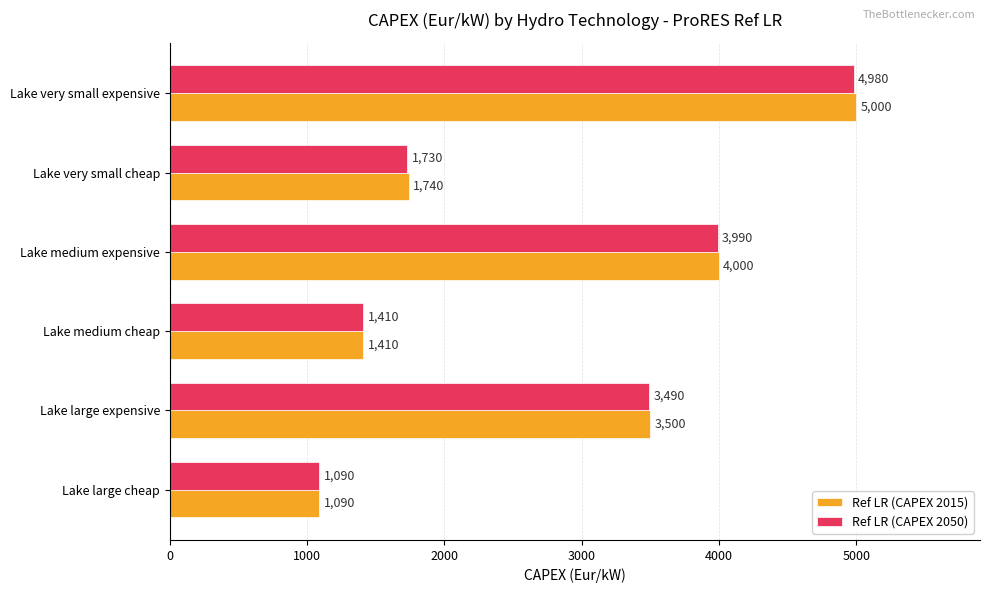

What is the difference between the maximum and second lowest values in the Ref LR (CAPEX 2050) series?

3570